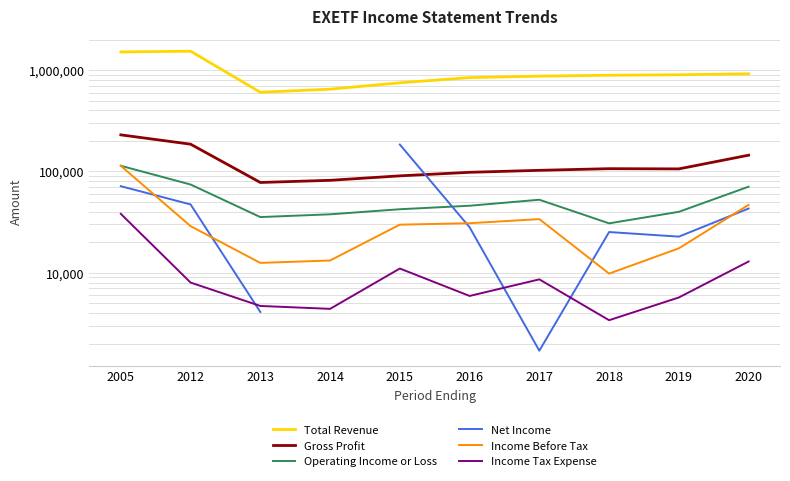

List the labels in order of Operating Income or Loss value, smallest first.

2018, 2013, 2014, 2019, 2015, 2016, 2017, 2020, 2012, 2005